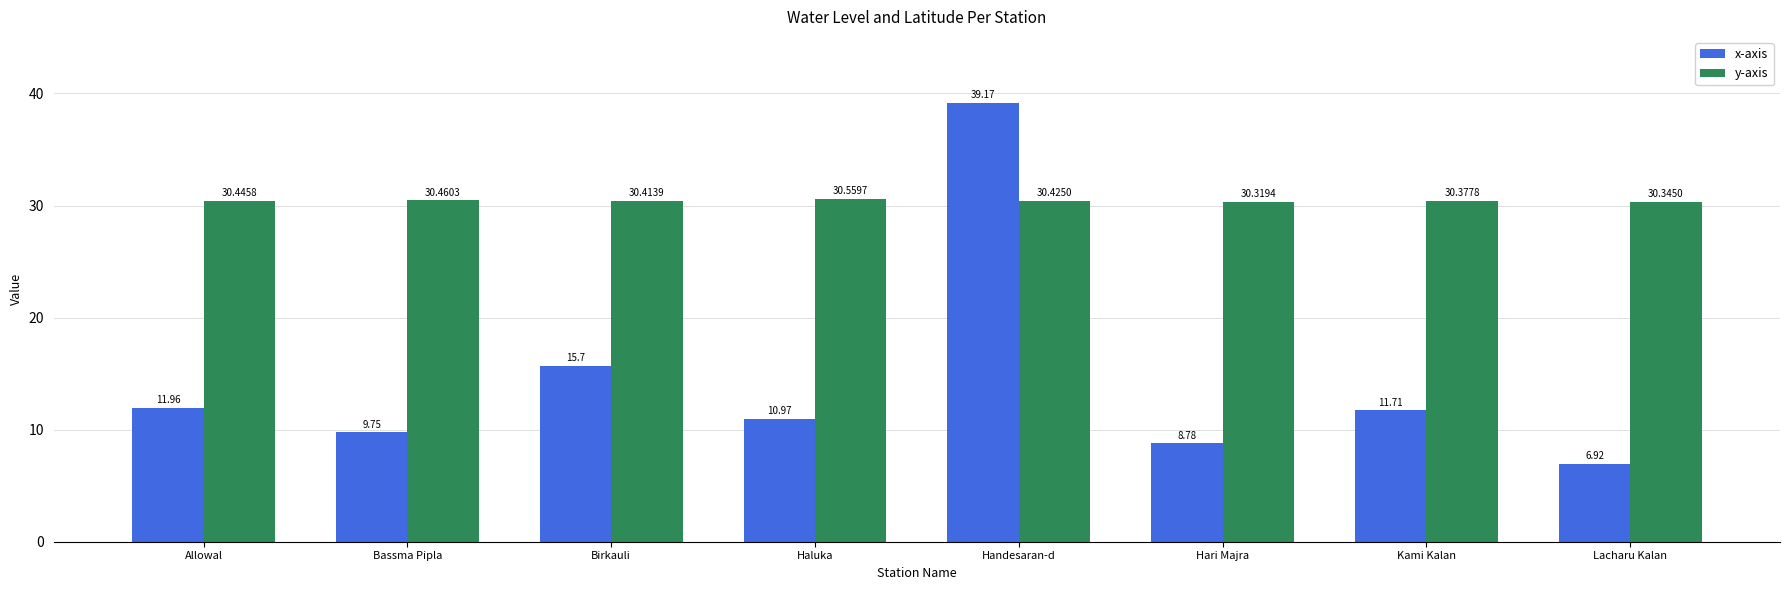

At which category does the chart reach its peak across all series?

Handesaran-d